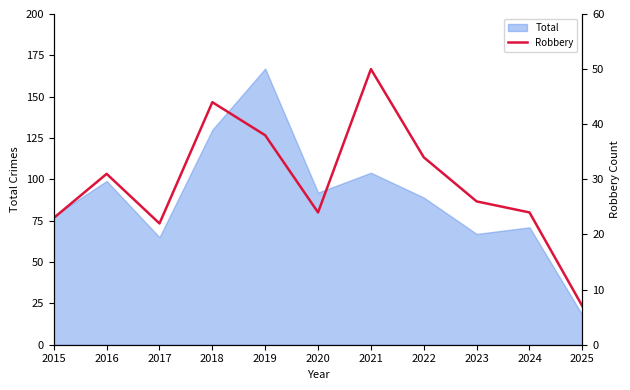

Where is the data nearest to the value 28?

2023